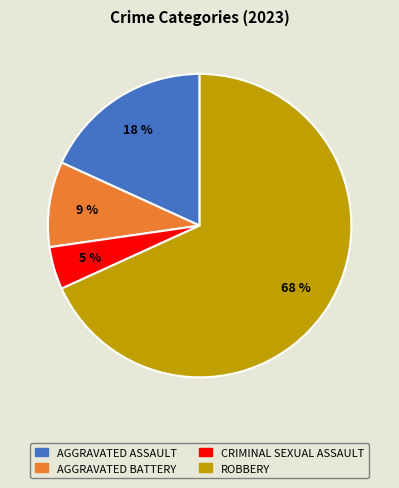

Is there any slice that represents more than half of the pie?

Yes